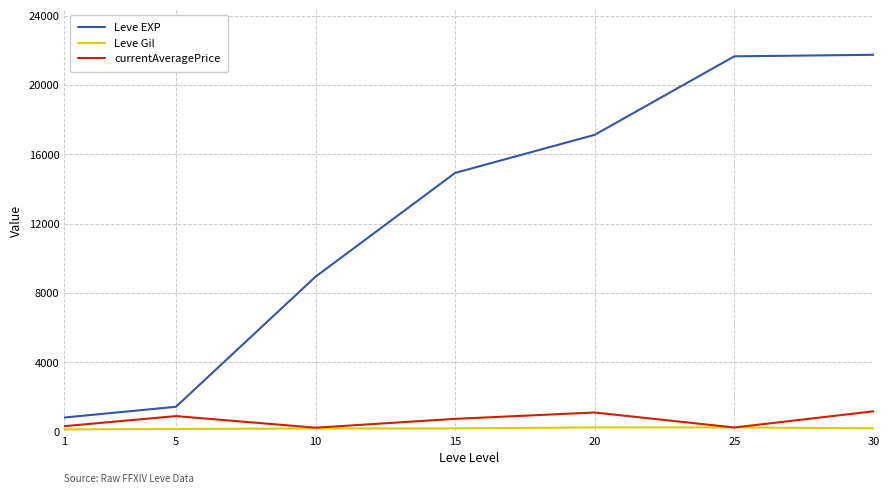

At how many categories does at least one series exceed 8468?

5